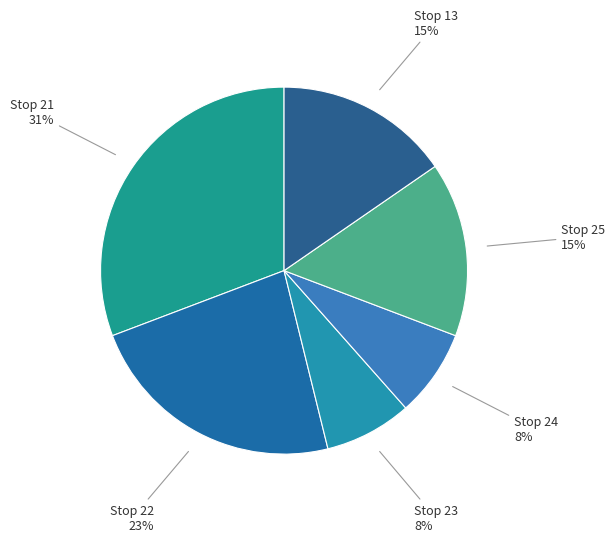

Does Stop 22 represent more than half of the total?

No